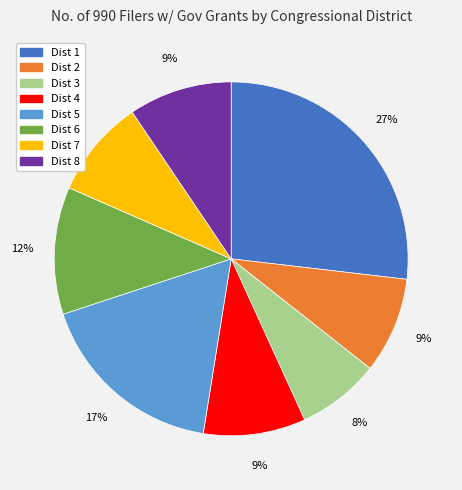

Is there a majority slice in this chart?

No